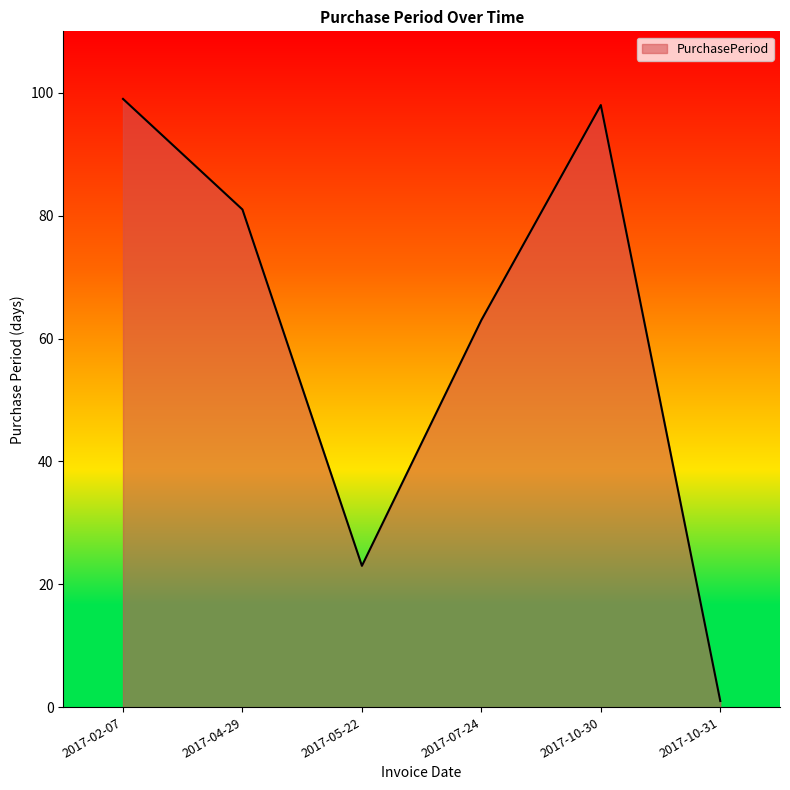

Which category has the lowest value across all series?

2017-10-31